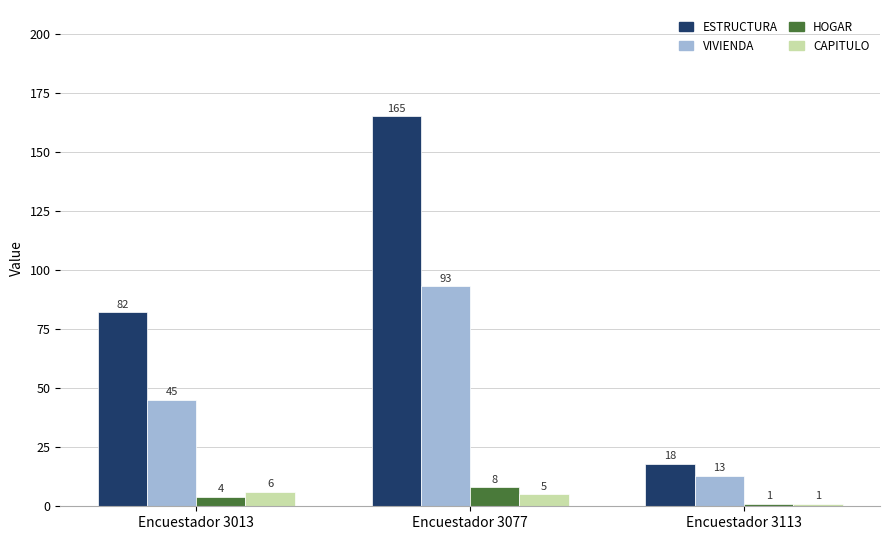

What are all the series names shown in the legend?

ESTRUCTURA, VIVIENDA, HOGAR, CAPITULO